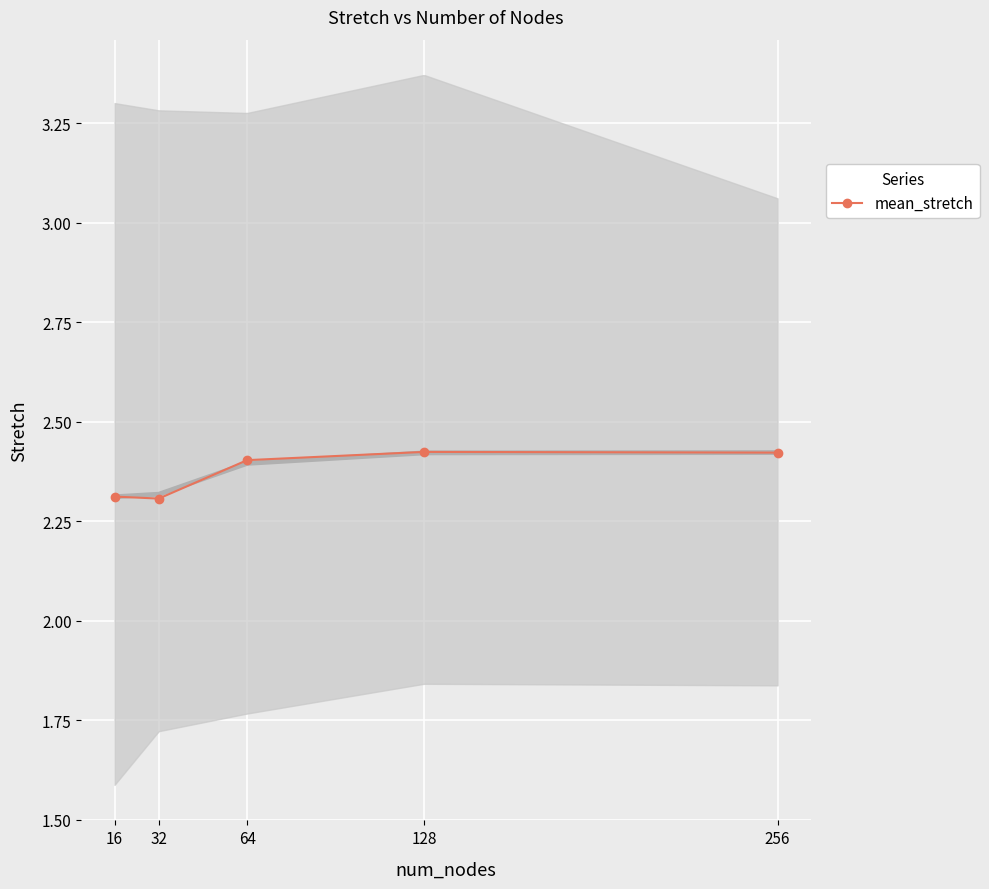

Reading left to right, list all the values displayed in this chart.

2.3	2.3	2.4	2.4	2.4